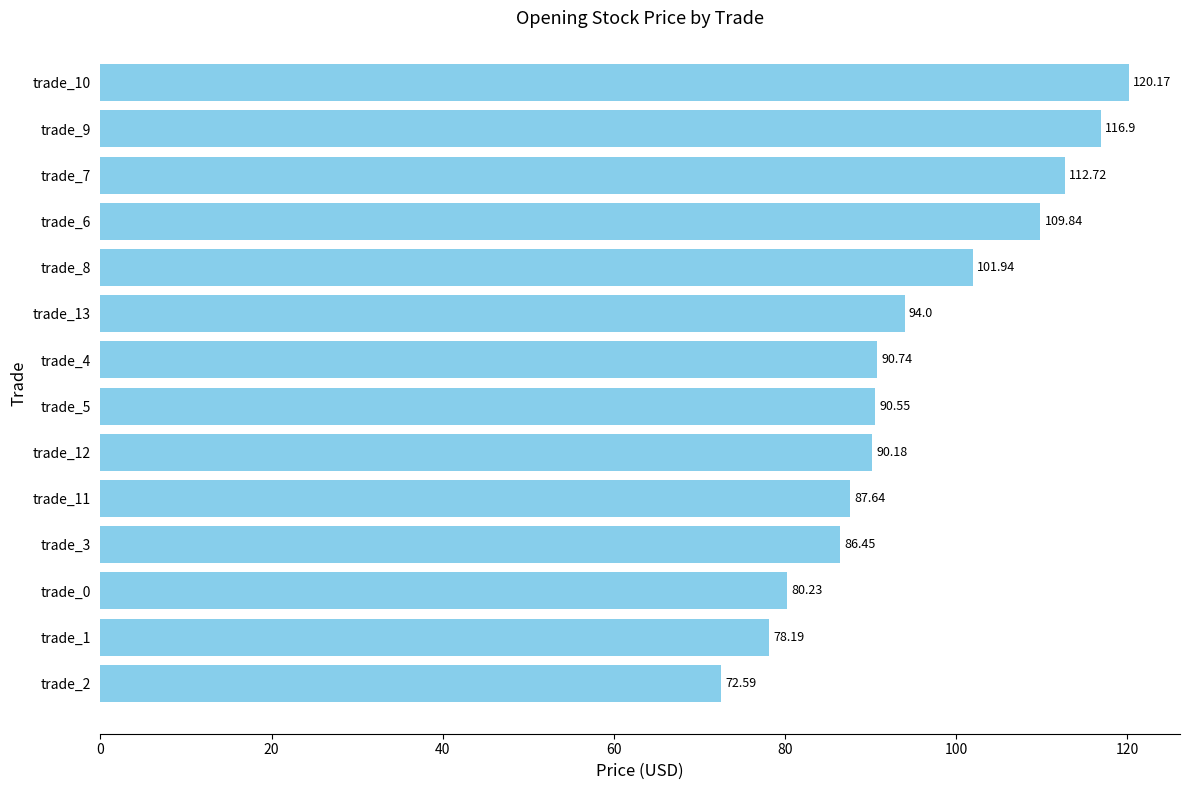

How many bars are there in total?

14